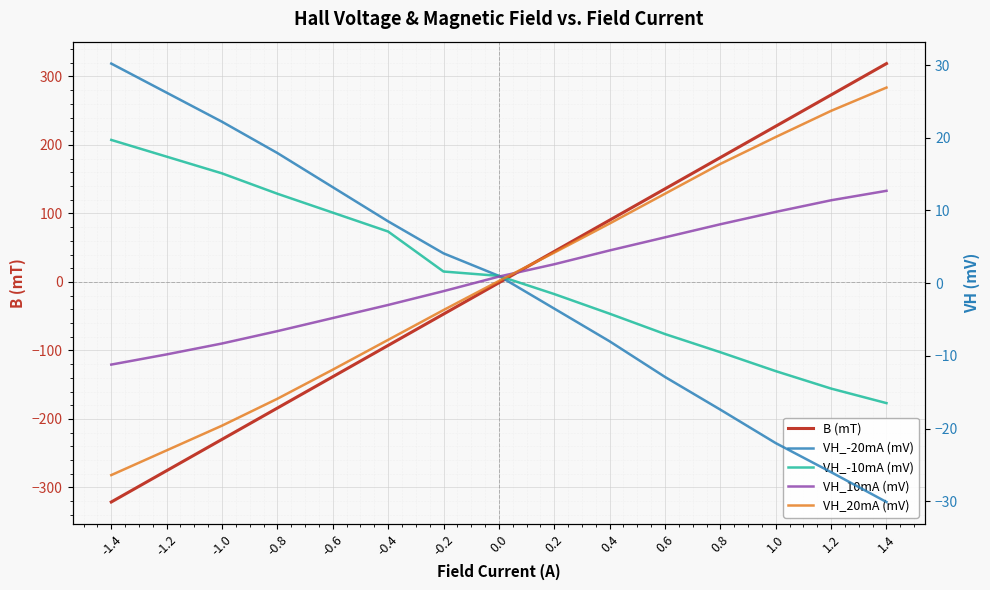

What is the label of the 9th point from the right?

-0.2